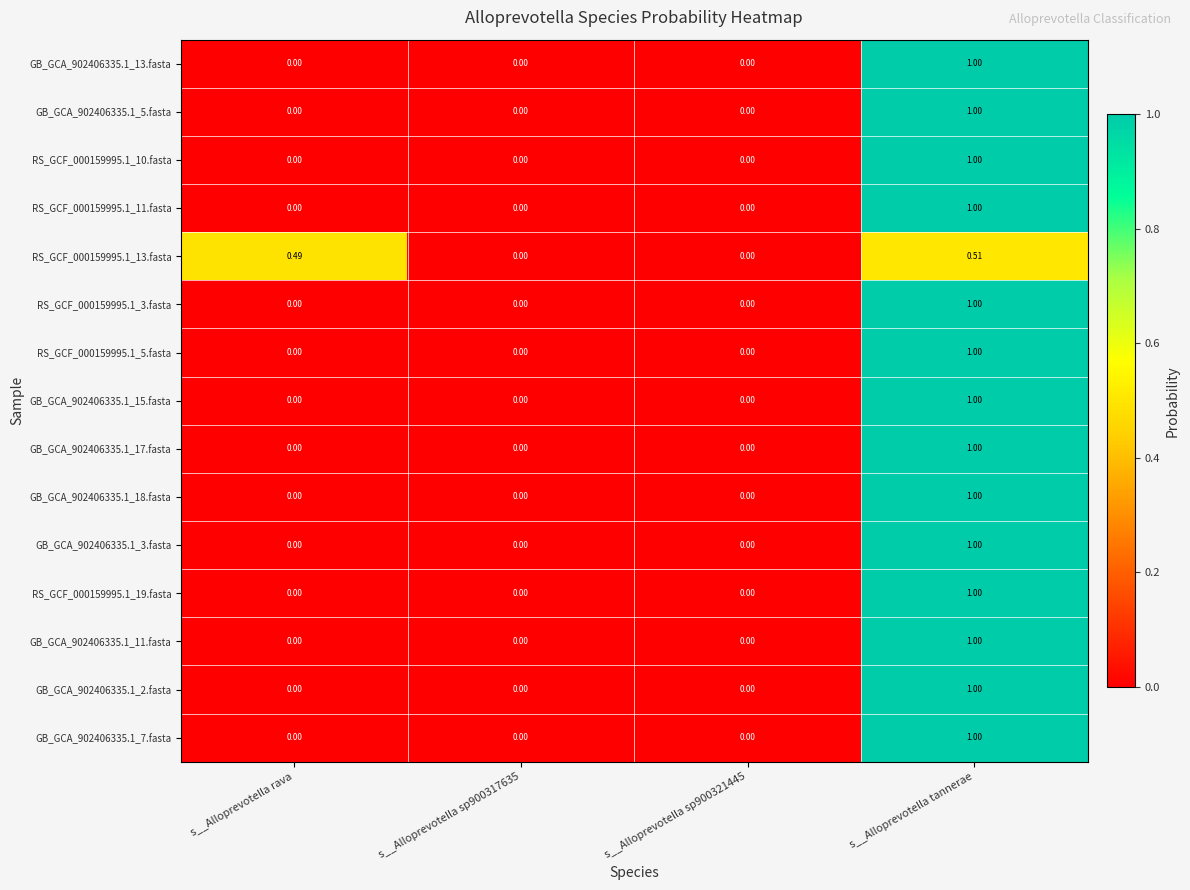

At which category is the sum across all series the highest?

s__Alloprevotella tannerae